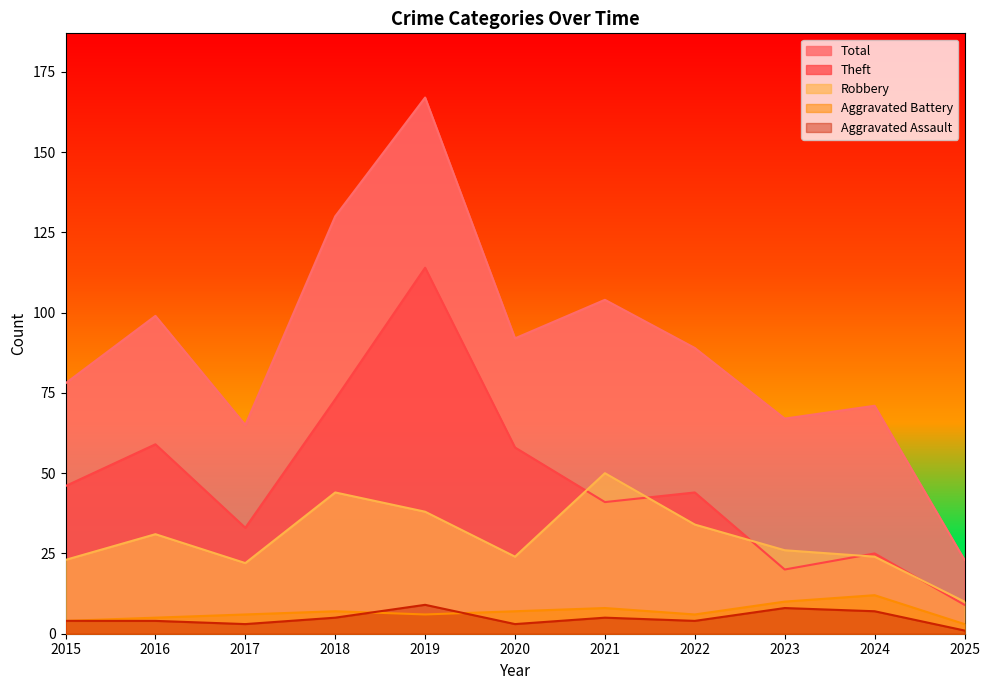

Which has a higher value, 2025 or 2020?

2020